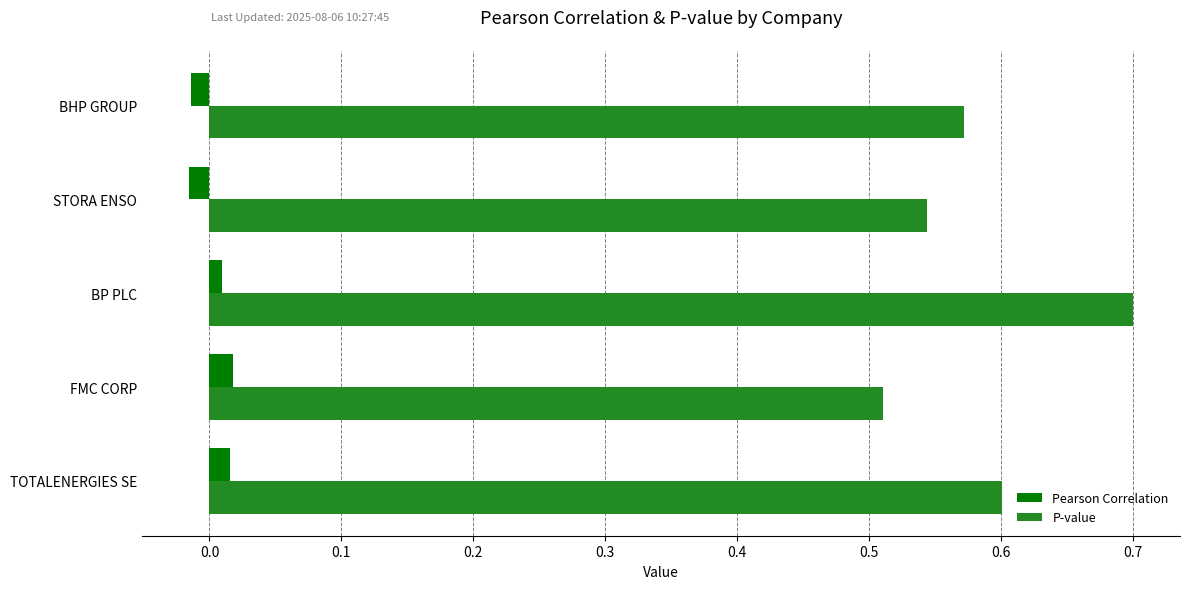

List the series in order of their overall mean, highest first.

P-value, Pearson Correlation